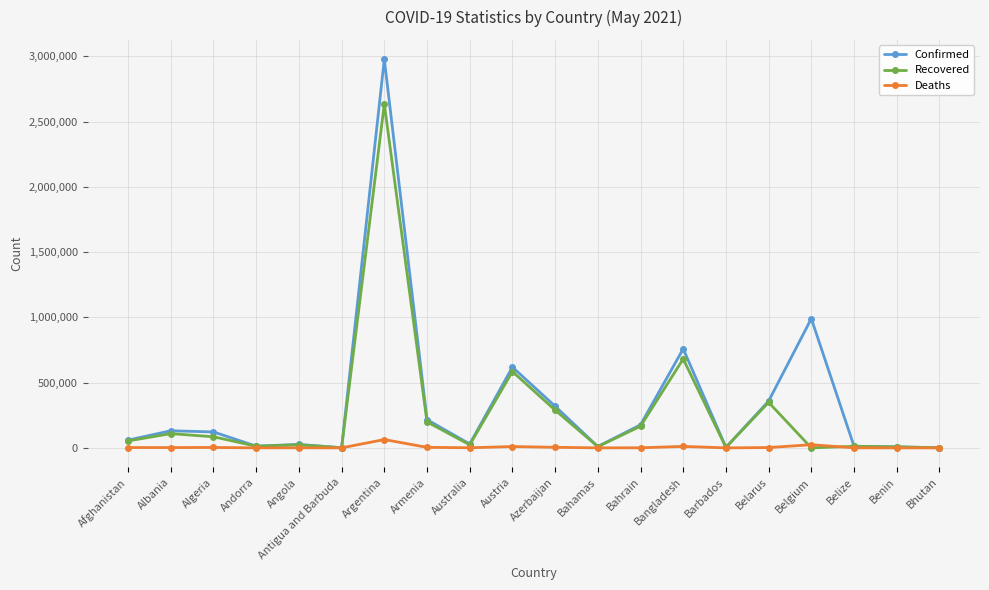

At which label is Recovered closest to 1317153?

Bangladesh